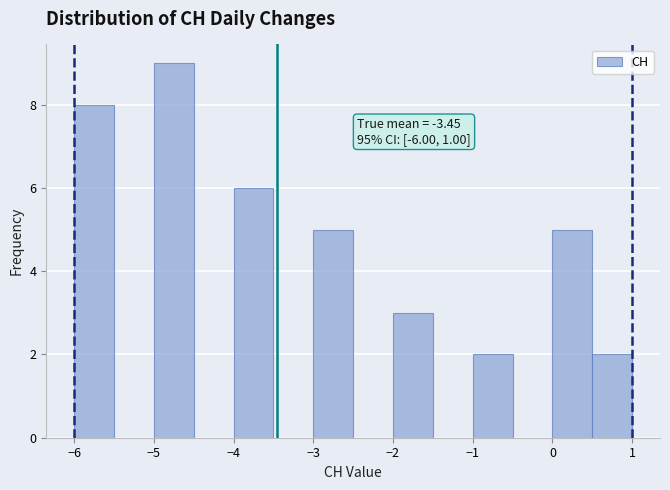

Over which range of the x-axis is the bar tallest?

-5.0 to -4.5